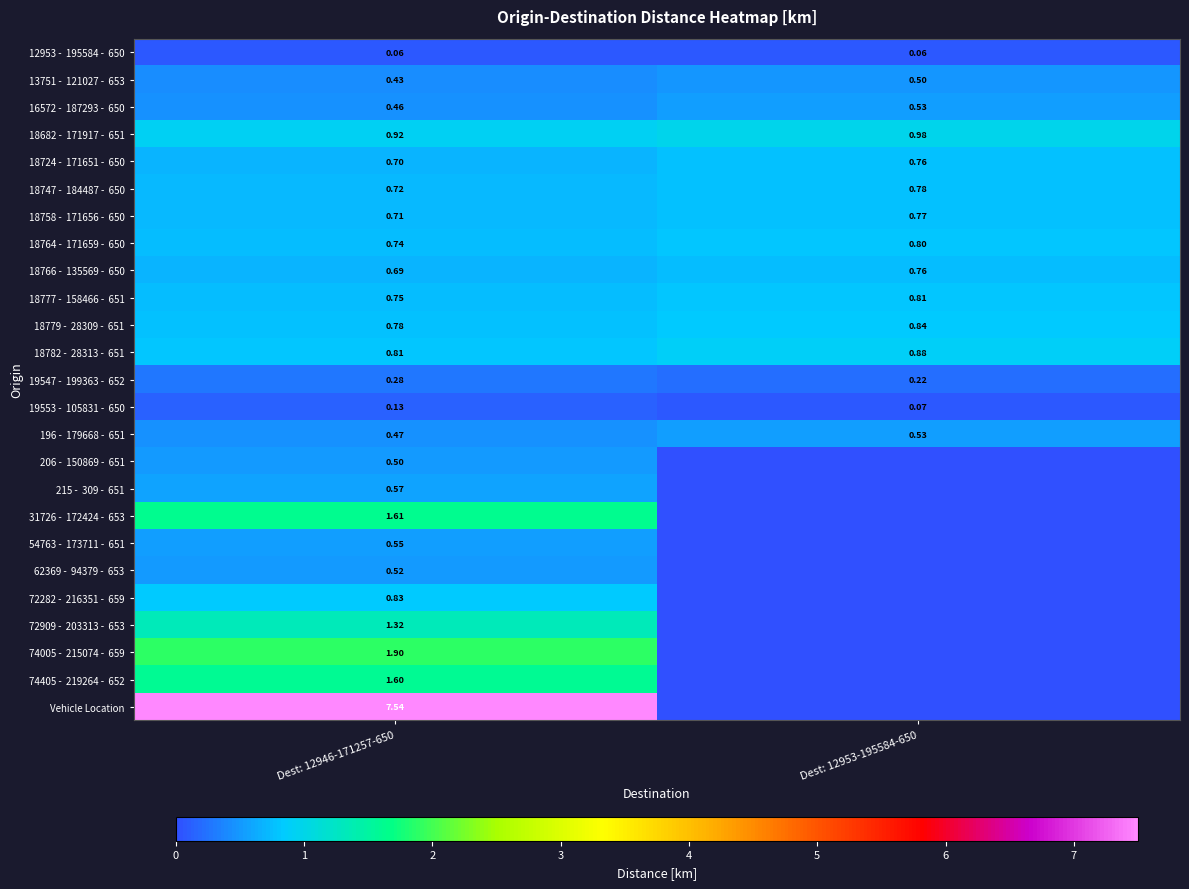

List the series in order of their peak value, highest first.

Vehicle Location, 74005 - 215074 - 659, 31726 - 172424 - 653, 74405 - 219264 - 652, 72909 - 203313 - 653, 18682 - 171917 - 651, 18782 - 28313 - 651, 18779 - 28309 - 651, 72282 - 216351 - 659, 18777 - 158466 - 651, 18764 - 171659 - 650, 18747 - 184487 - 650, 18758 - 171656 - 650, 18724 - 171651 - 650, 18766 - 135569 - 650, 215 - 309 - 651, 54763 - 173711 - 651, 196 - 179668 - 651, 16572 - 187293 - 650, 62369 - 94379 - 653, 206 - 150869 - 651, 13751 - 121027 - 653, 19547 - 199363 - 652, 19553 - 105831 - 650, 12953 - 195584 - 650